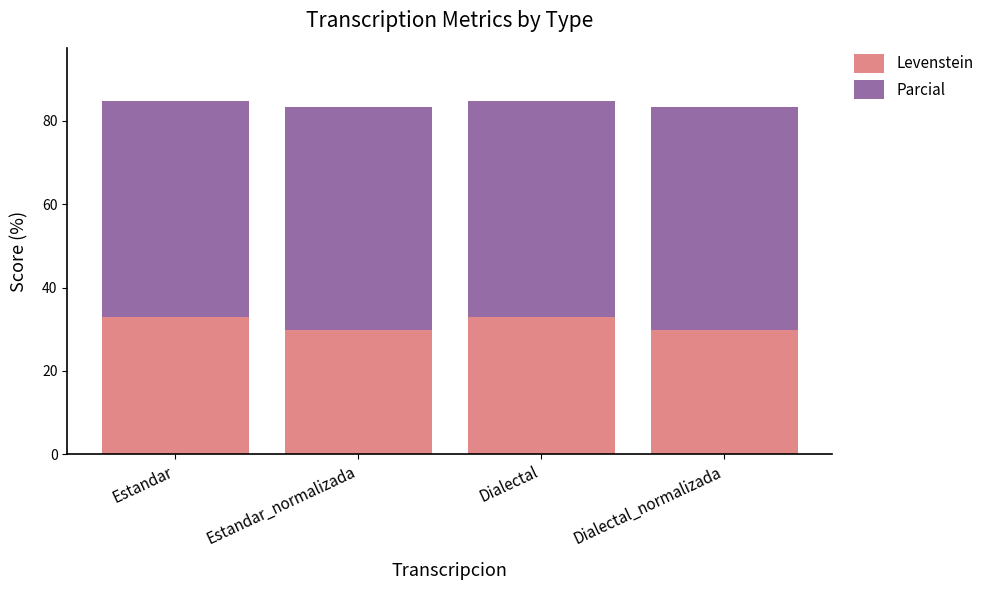

What is the total value across all series at Dialectal_normalizada?

83.2